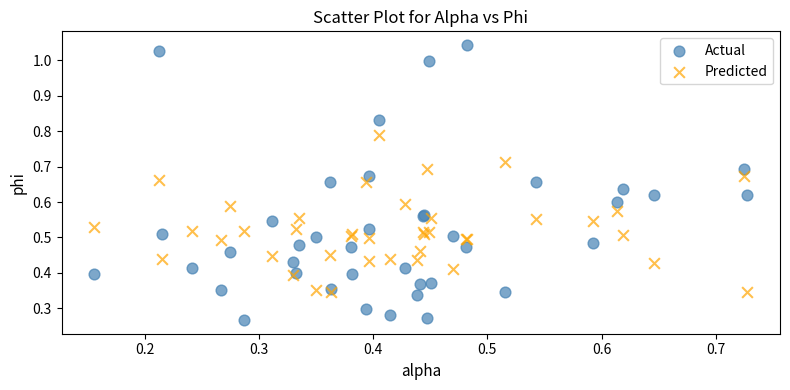

Which series contains the highest Y value?

Actual